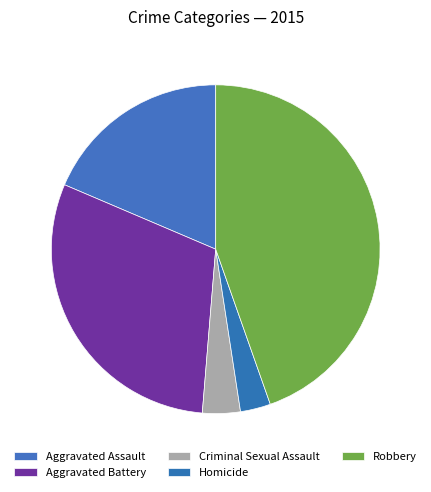

Is there a majority slice in this chart?

No